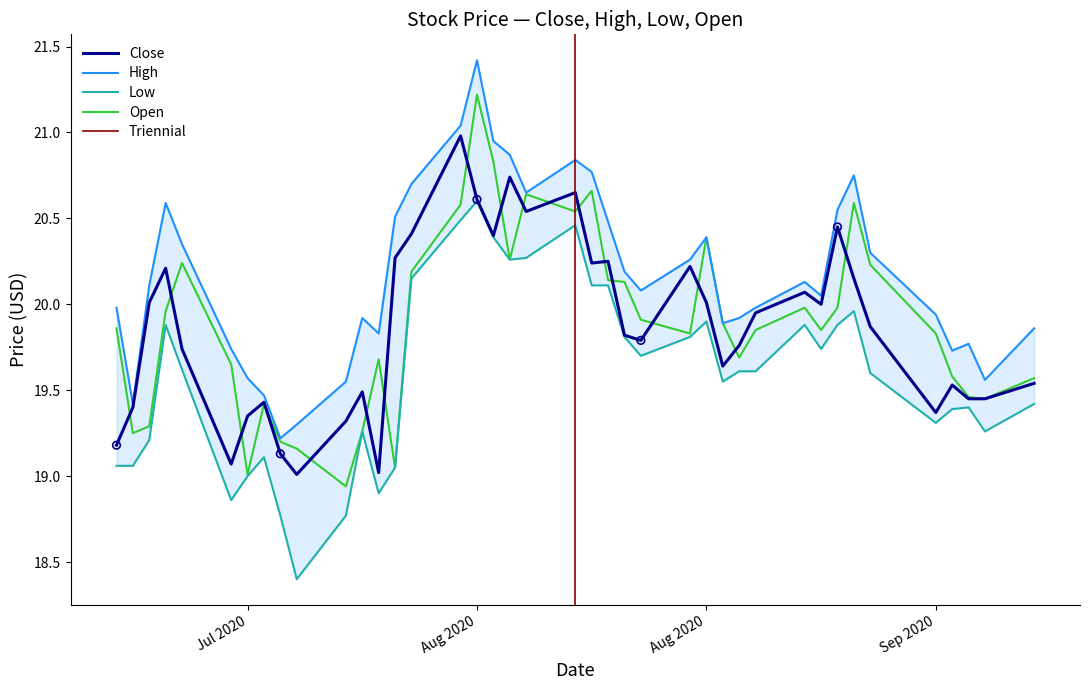

Which series reaches the minimum Y coordinate?

Low